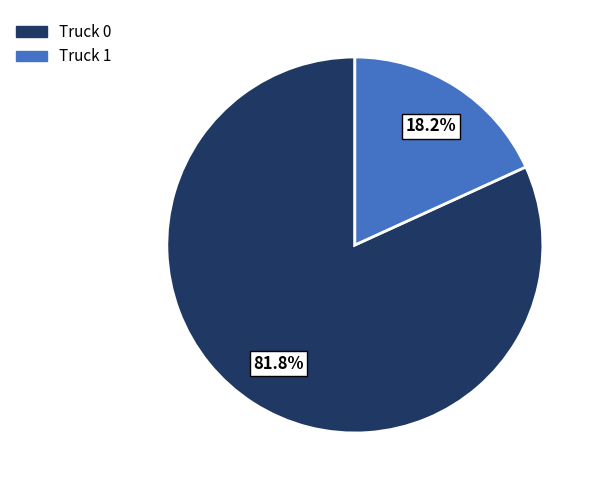

To the nearest percent, what percentage of the pie is Truck 1?

18%